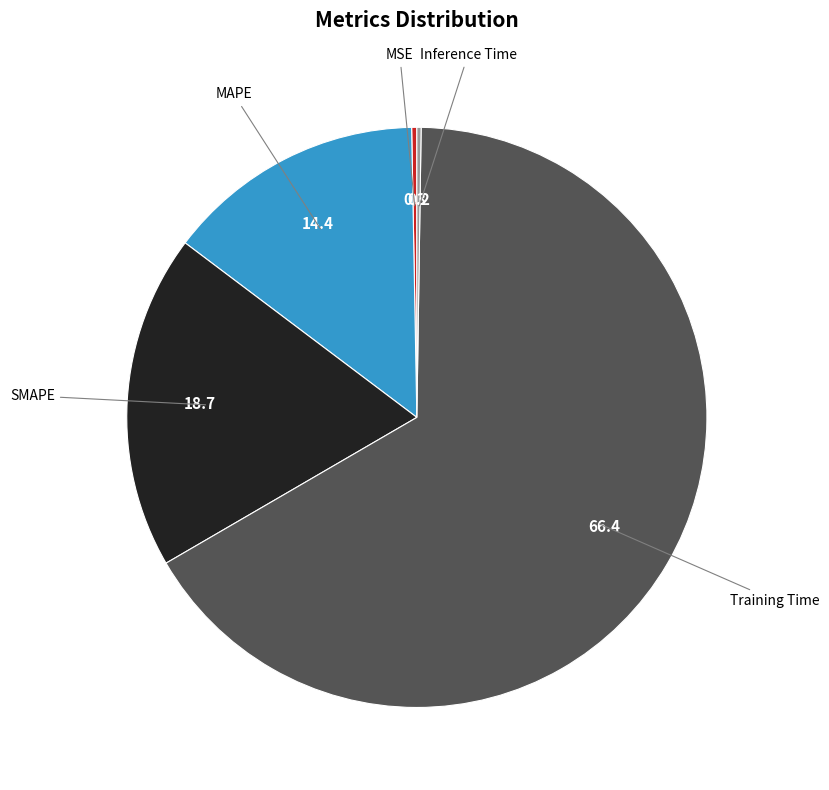

Is SMAPE the majority of the pie?

No